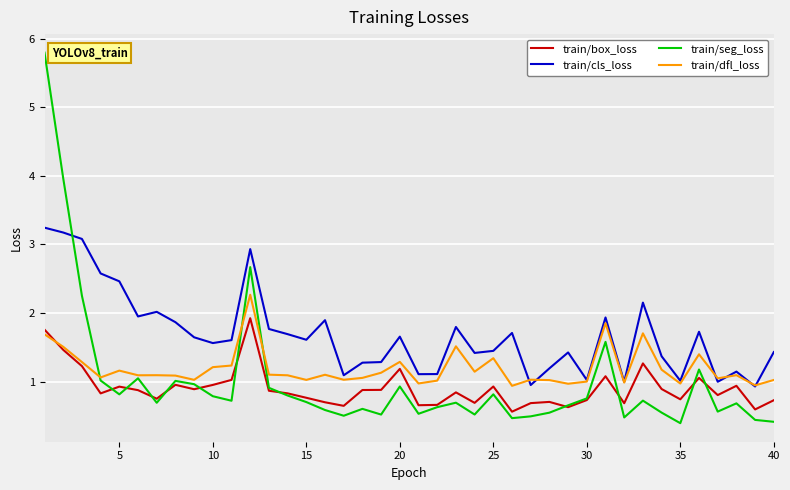

What is the difference between the maximum and minimum values in the train/seg_loss series?

5.4